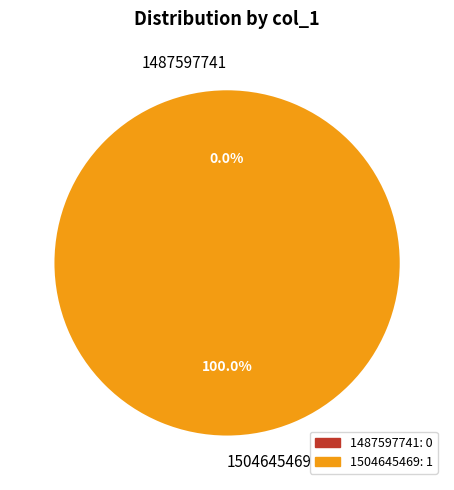

Which slice is the smallest?

1487597741